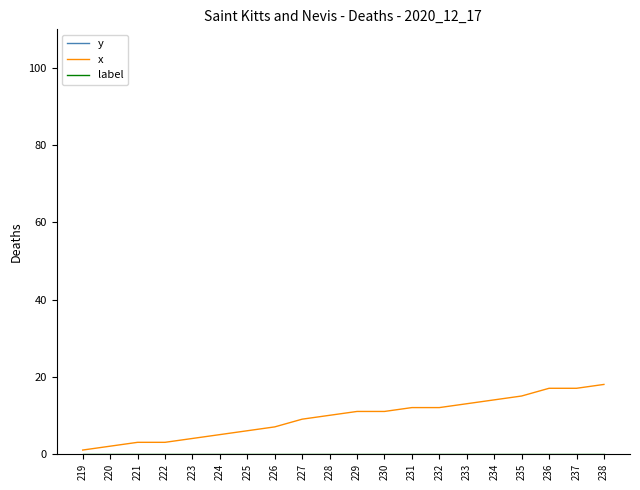

Where is x nearest to the value 9?

227